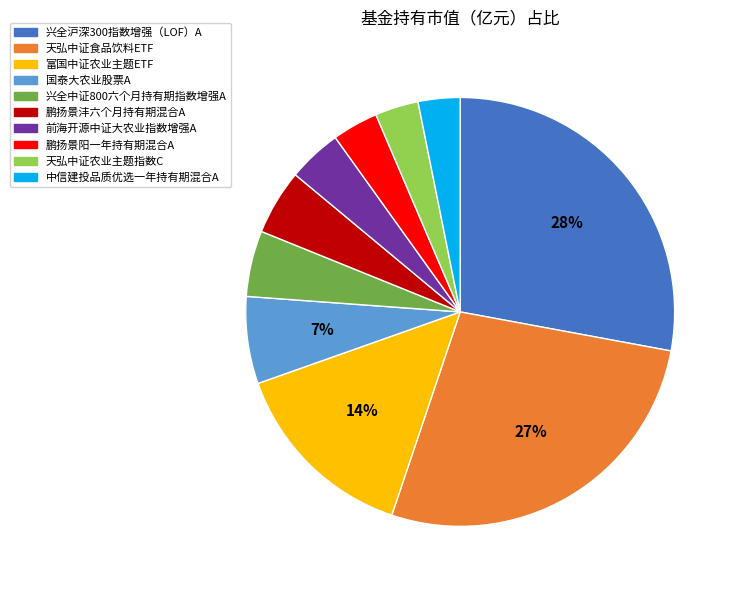

Is the sum of 富国中证农业主题ETF and 天弘中证农业主题指数C greater than half?

No